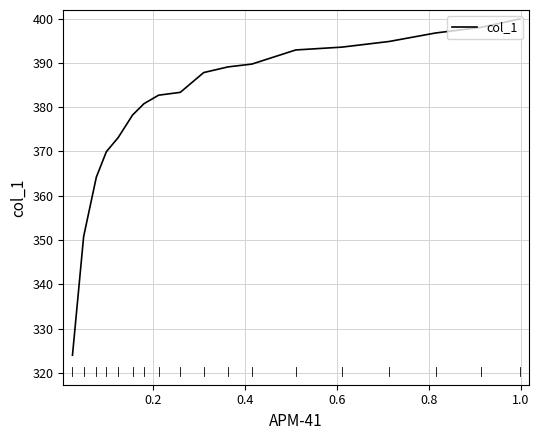

Does the chart display data point markers on the line(s)?

No